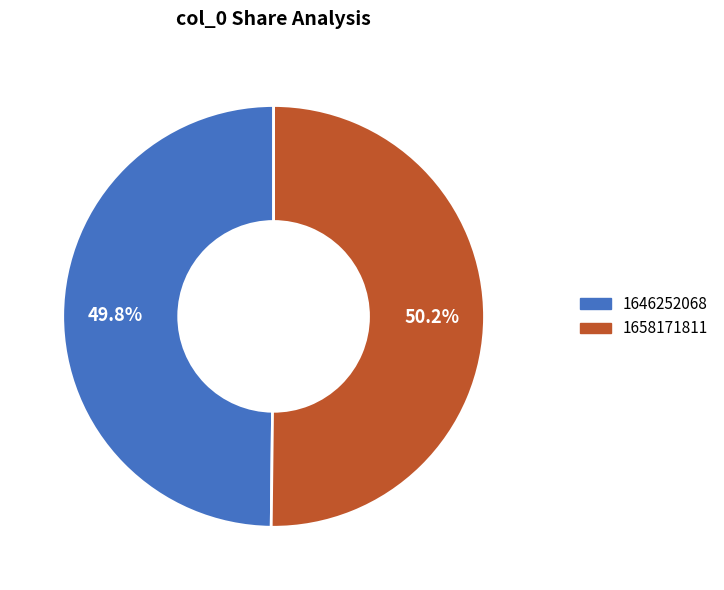

Is there any slice that represents more than half of the pie?

Yes